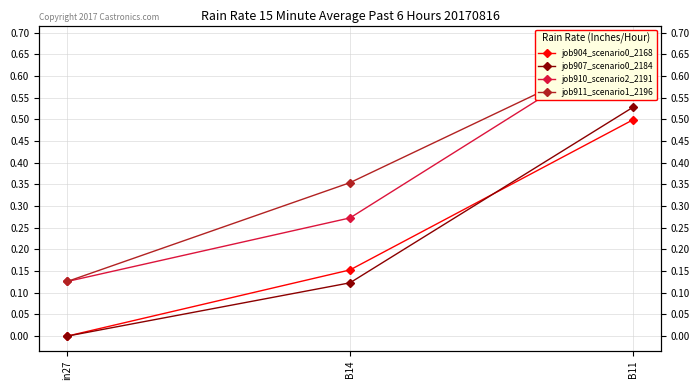

True or false: job911_scenario1_2196 has a value of 0.4 at B14.

True